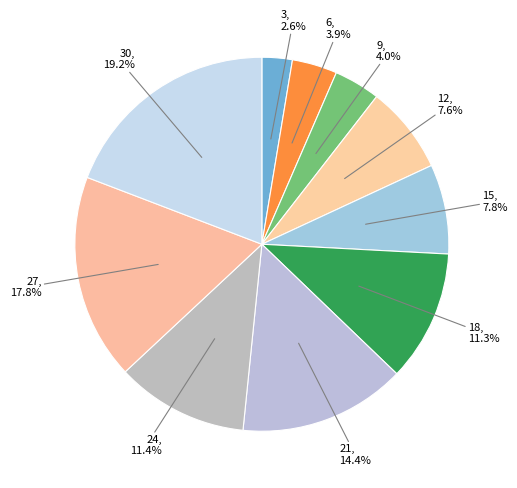

Rank the categories by value from highest to lowest.

30, 27, 21, 24, 18, 15, 12, 9, 6, 3